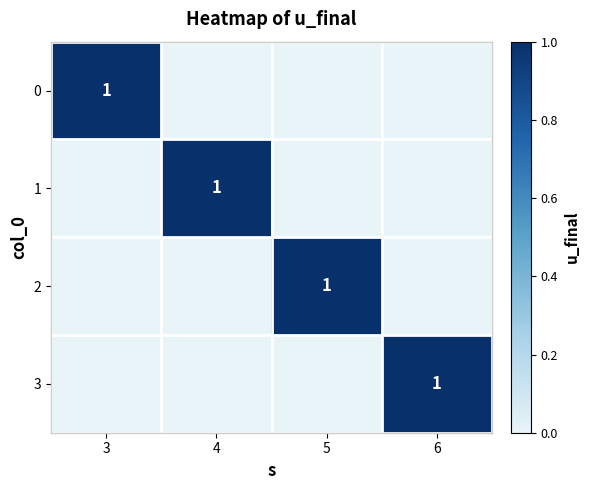

Which has a higher value, 5 or 4?

5